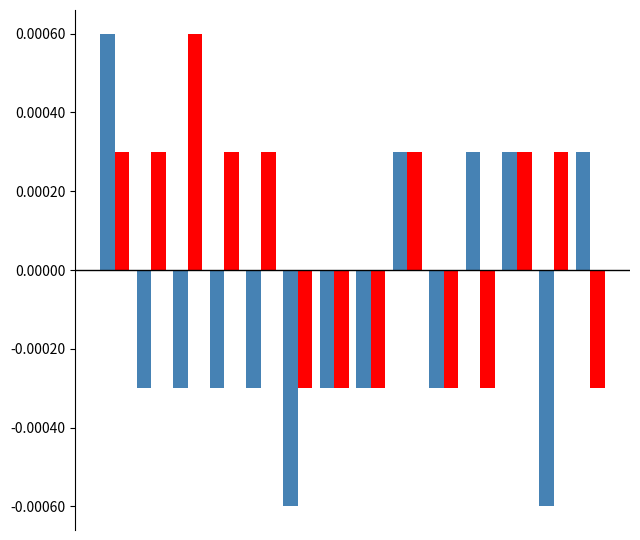

How many series are shown in this chart?

2